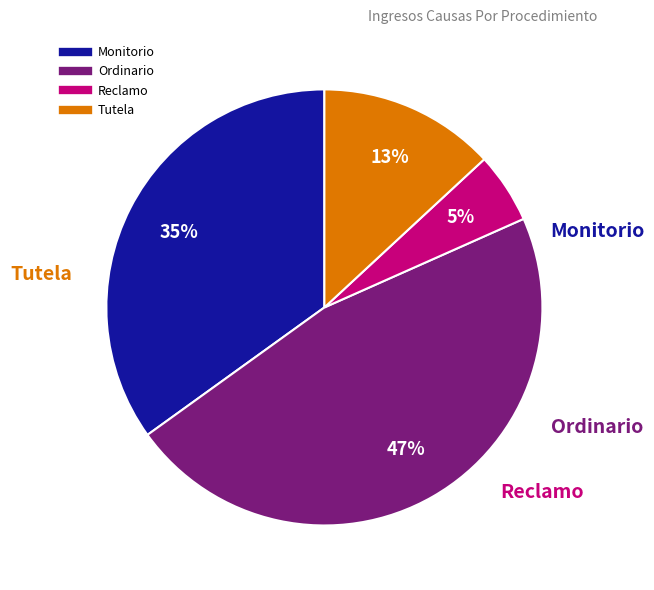

To the nearest percent, what is the combined percentage of Reclamo and Monitorio?

40%